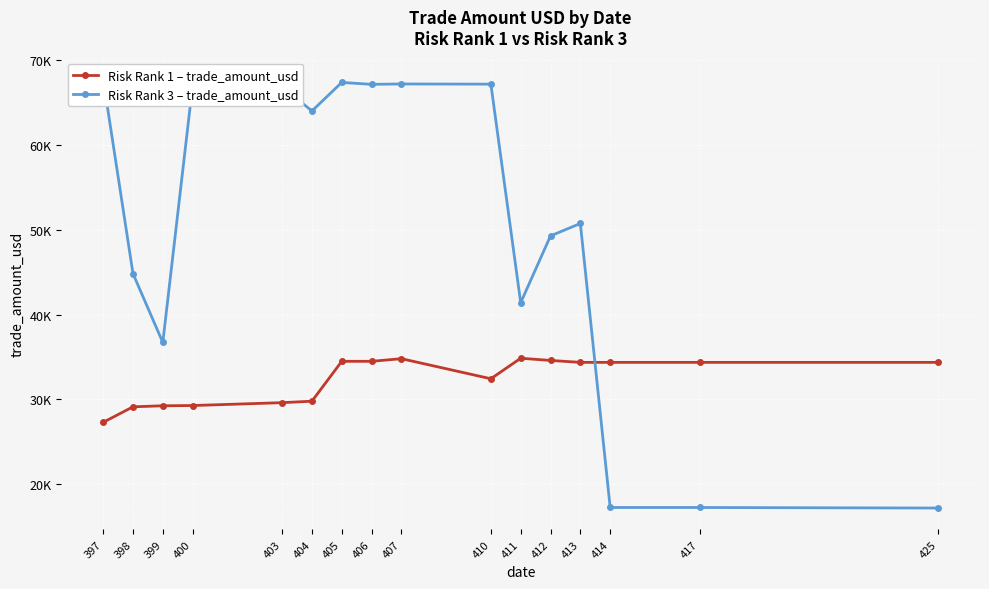

Is it true that Risk Rank 1 – trade_amount_usd equals 18694 at 425?

False